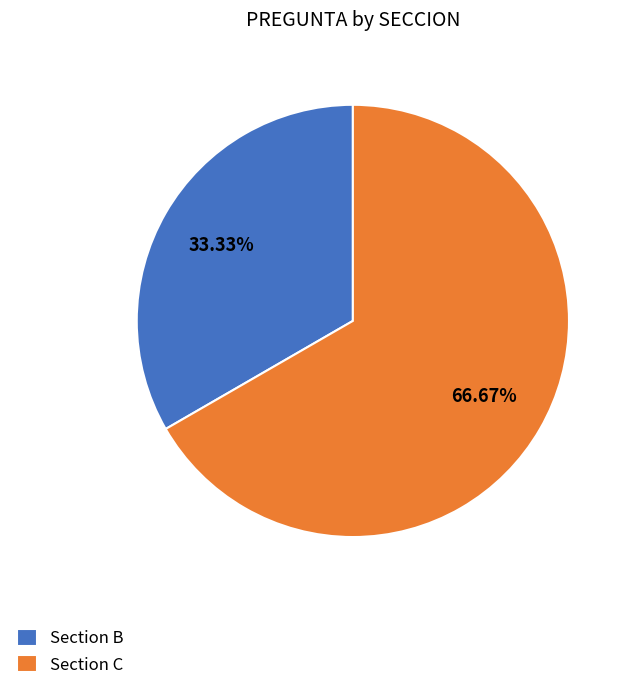

How many segments does this pie chart have?

2